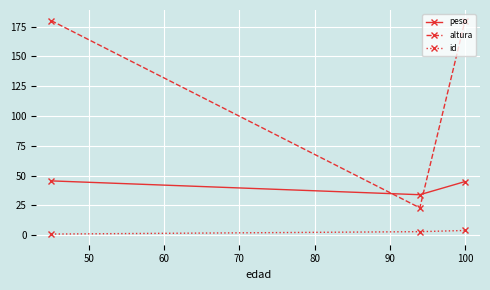

Which series has the widest spread of values?

altura